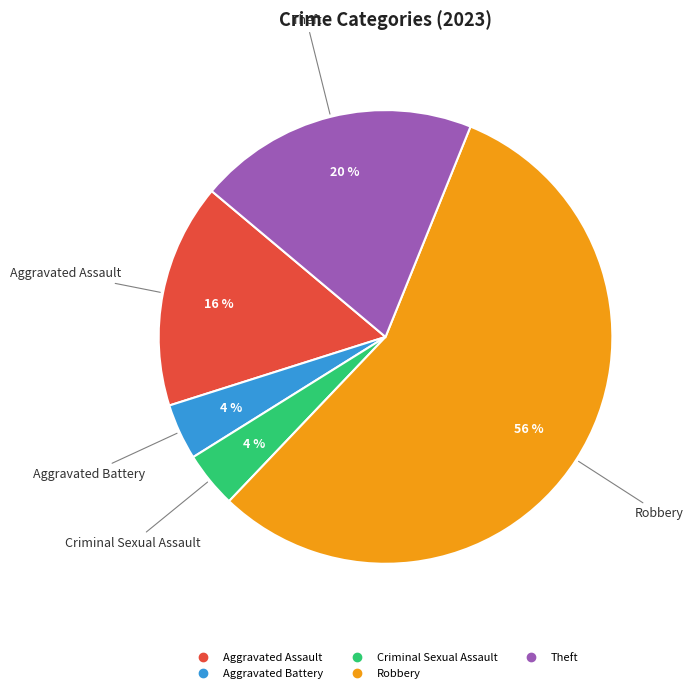

To the nearest percent, what portion does Theft represent?

20%